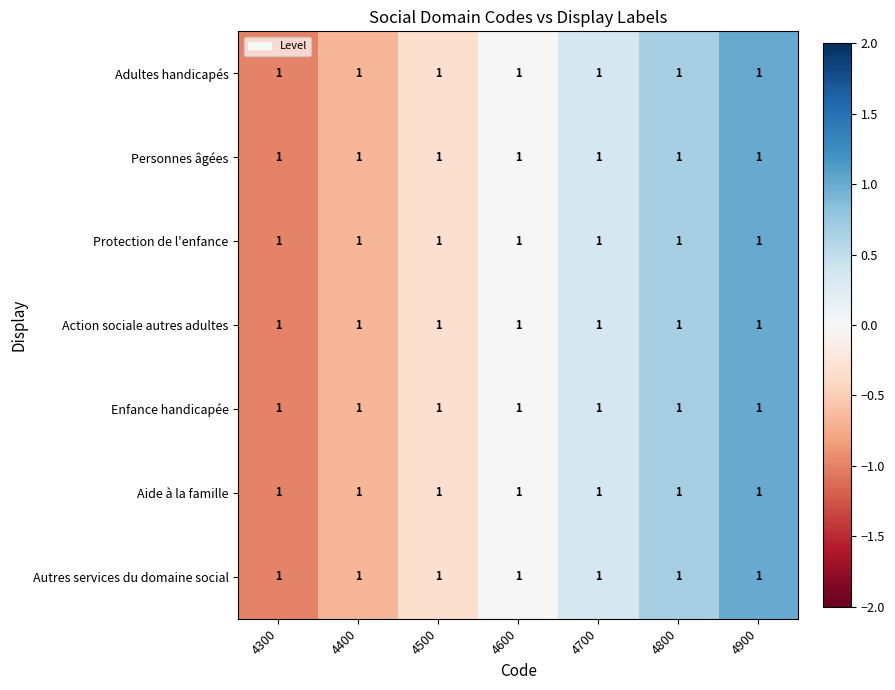

Reading left to right, what are all the values shown in this chart?

Adultes handicapés: 4300=1.0	4400=1.0	4500=1.0	4600=1.0	4700=1.0	4800=1.0	4900=1.0
Personnes âgées: 4300=1.0	4400=1.0	4500=1.0	4600=1.0	4700=1.0	4800=1.0	4900=1.0
Protection de l'enfance: 4300=1.0	4400=1.0	4500=1.0	4600=1.0	4700=1.0	4800=1.0	4900=1.0
Action sociale autres adultes: 4300=1.0	4400=1.0	4500=1.0	4600=1.0	4700=1.0	4800=1.0	4900=1.0
Enfance handicapée: 4300=1.0	4400=1.0	4500=1.0	4600=1.0	4700=1.0	4800=1.0	4900=1.0
Aide à la famille: 4300=1.0	4400=1.0	4500=1.0	4600=1.0	4700=1.0	4800=1.0	4900=1.0
Autres services du domaine social: 4300=1.0	4400=1.0	4500=1.0	4600=1.0	4700=1.0	4800=1.0	4900=1.0